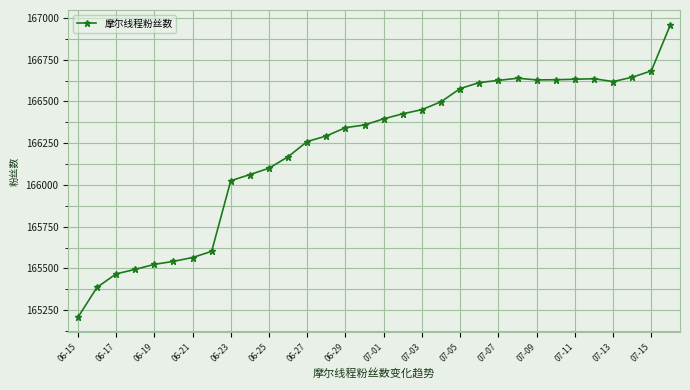

What is the maximum value shown in the chart?

166960